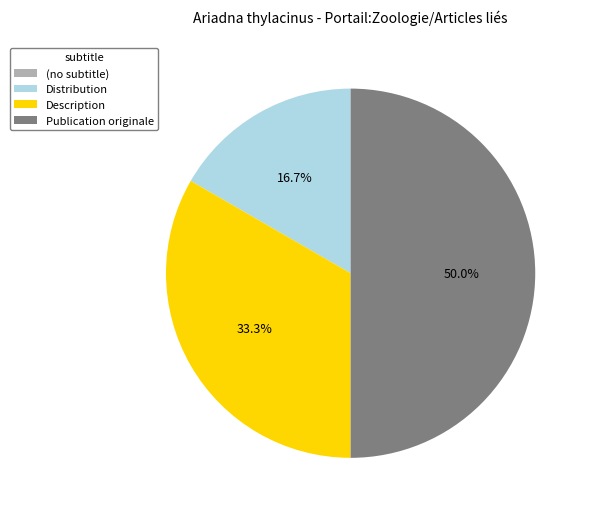

Which slice is the largest?

Publication originale